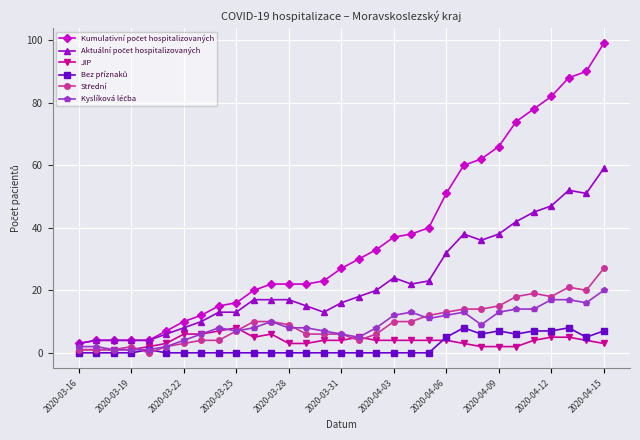

Which series ends up on top after the final intersection of JIP and Kyslíková léčba?

Kyslíková léčba